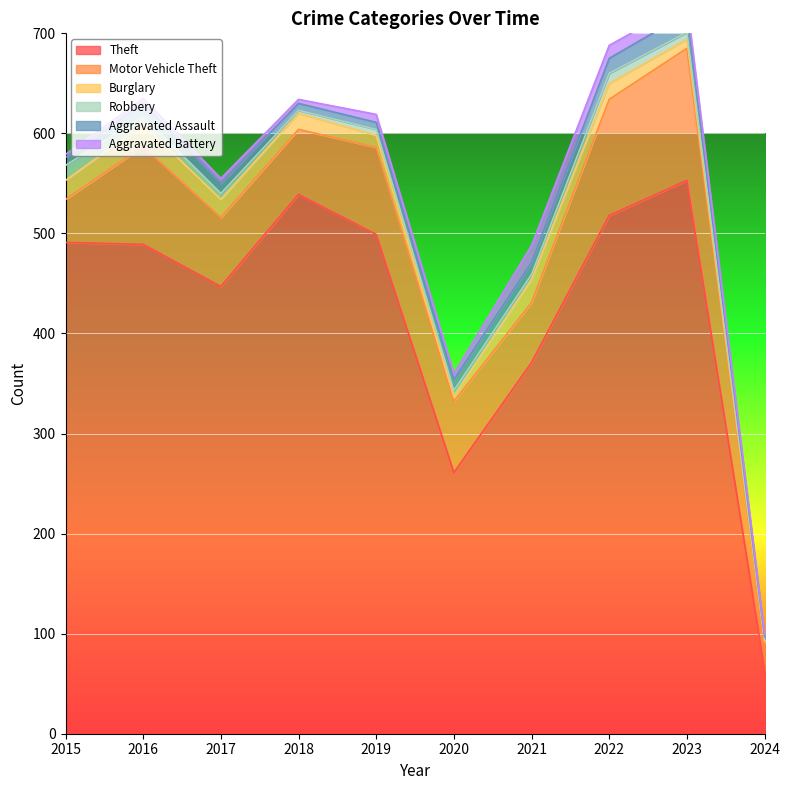

Is the value of Robbery at 2016 greater than the value of Aggravated Battery at 2020?

Yes